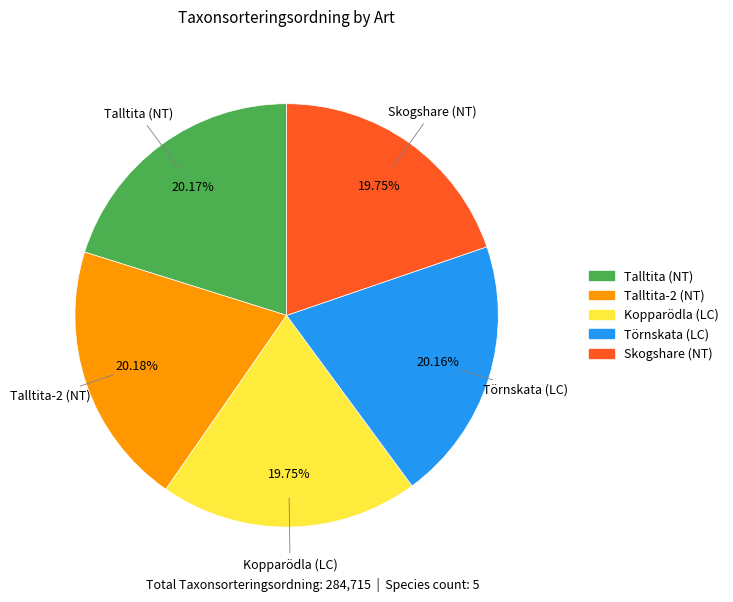

What is the ratio of the value at Törnskata (LC) to the value at Talltita-2 (NT)?

1.0